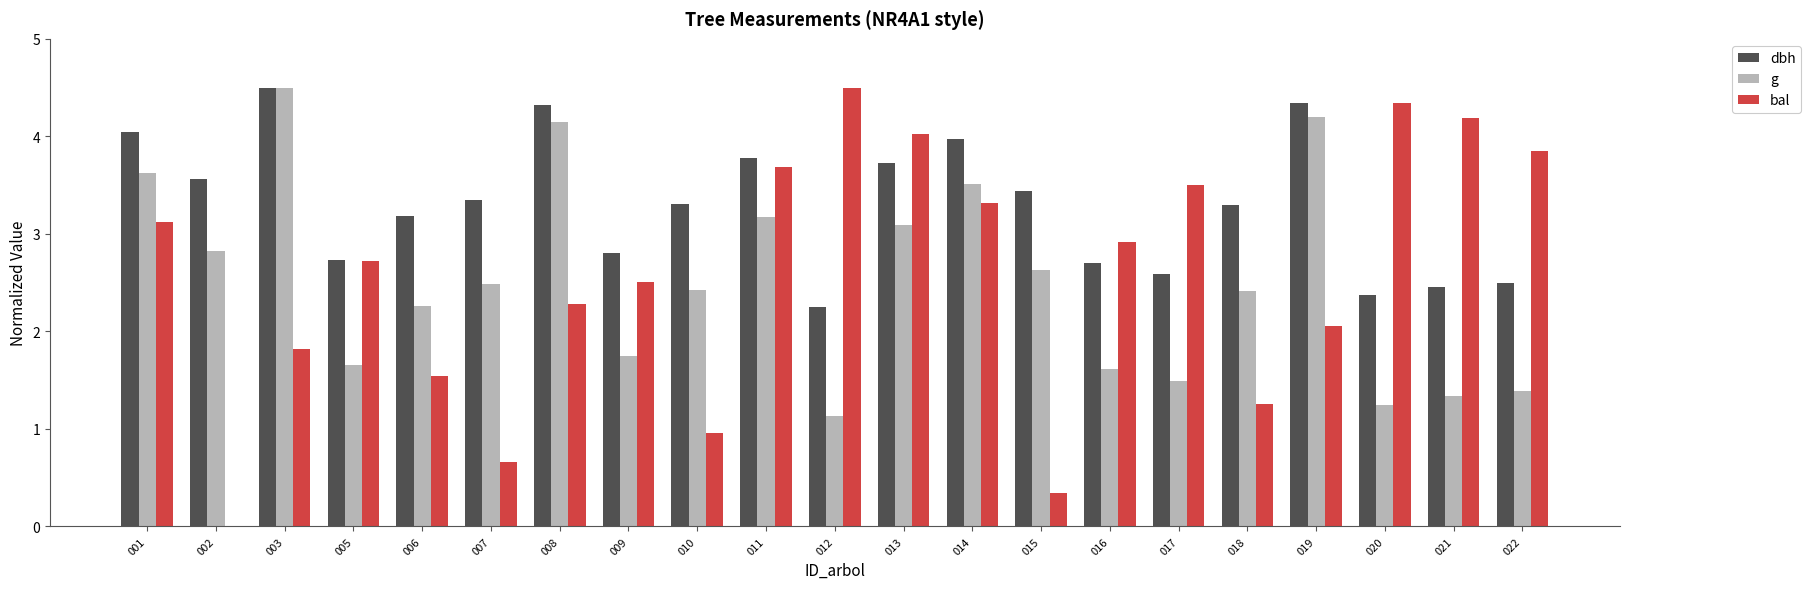

Are the bars horizontal?

No